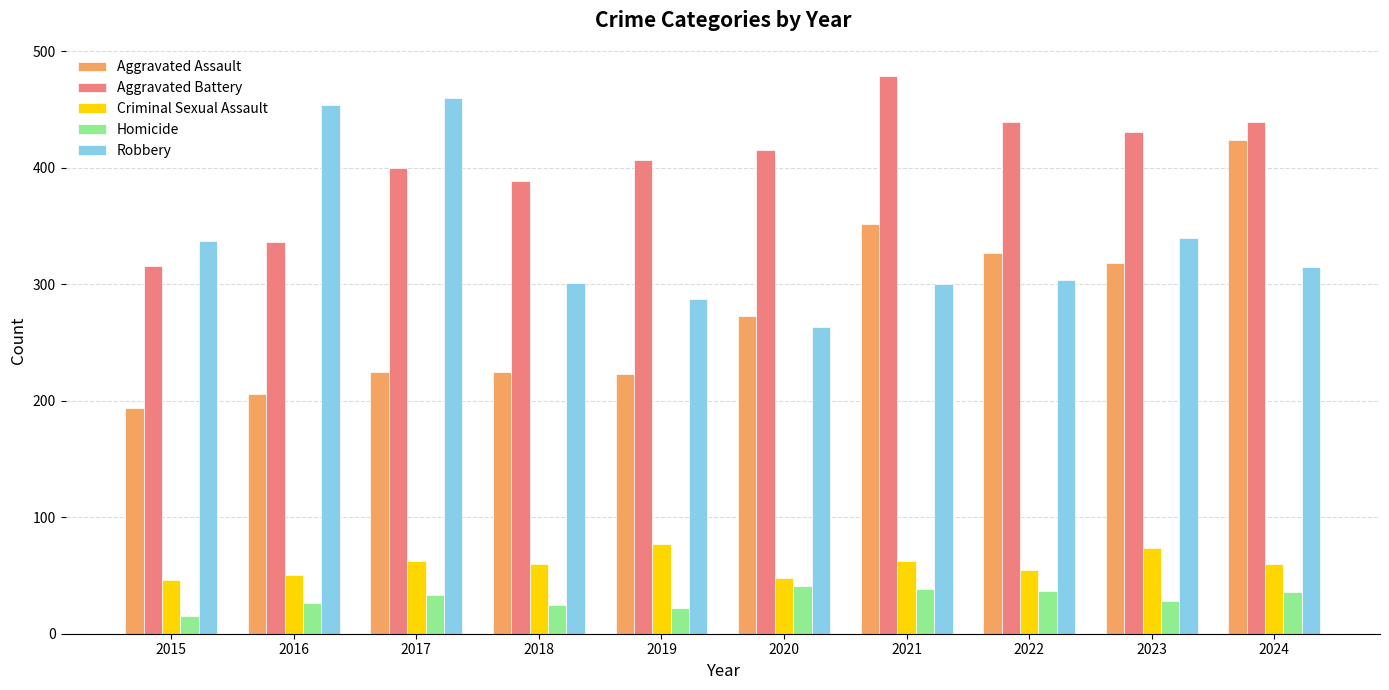

How many groups of bars are there?

10